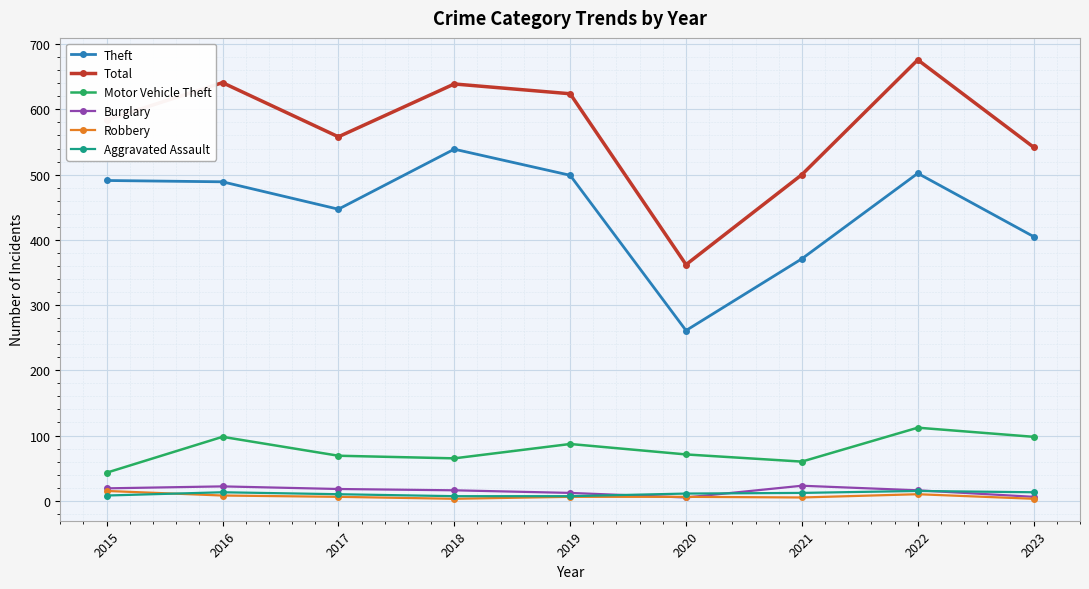

At which category is the sum across all series the highest?

2022